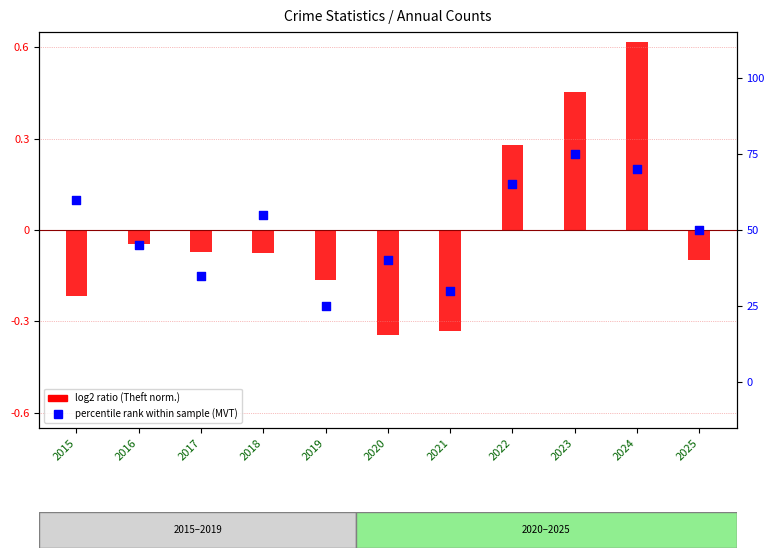

Is the value of percentile rank within sample (MVT) at 2022 greater than the value of log2 ratio (Theft) at 2023?

No